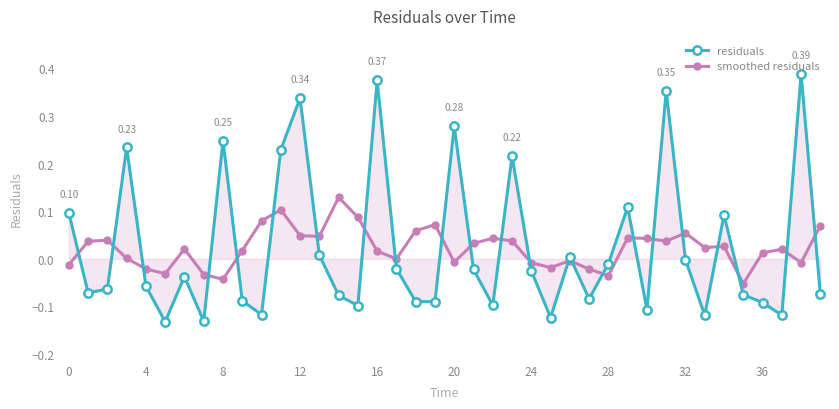

Which series has the largest range (max minus min)?

residuals